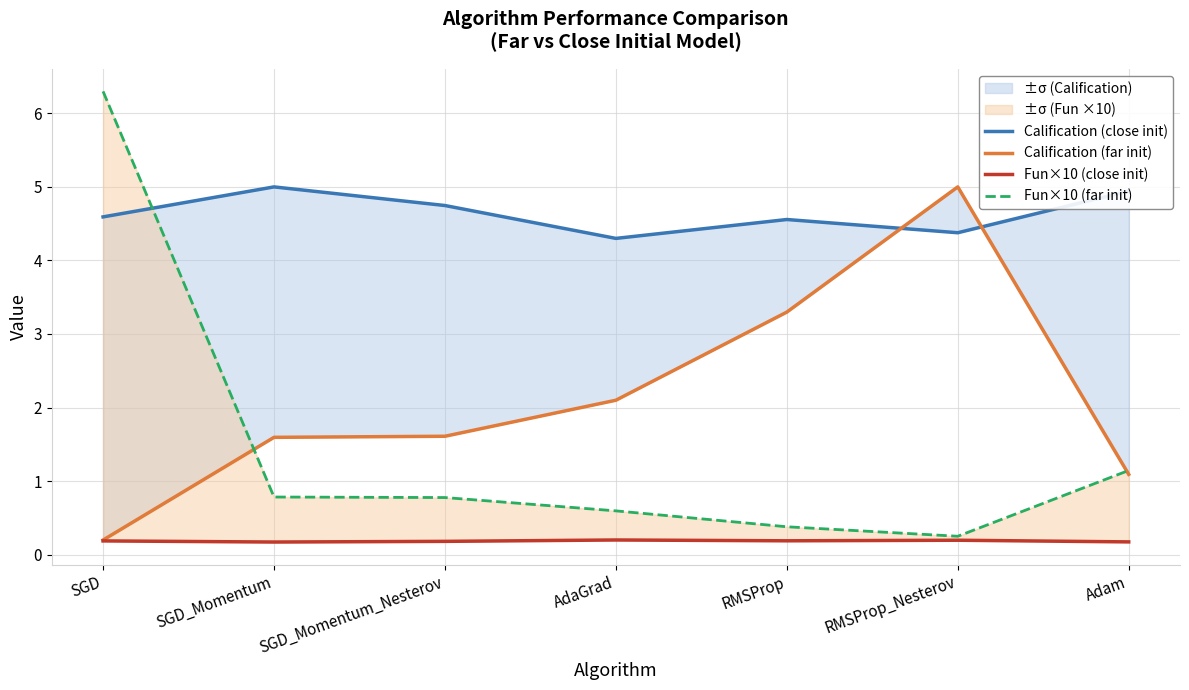

What is the difference between the highest and lowest values at SGD_Momentum_Nesterov?

4.6